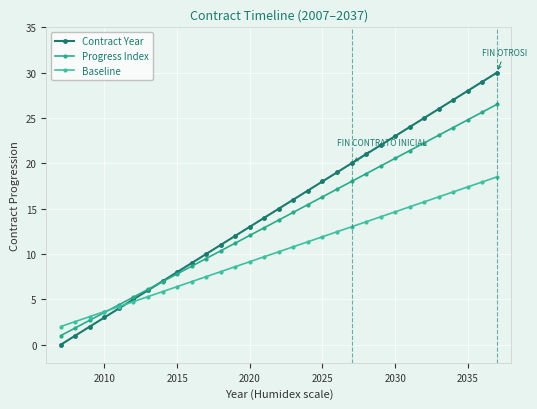

How many values in Contract Year are above zero?

30